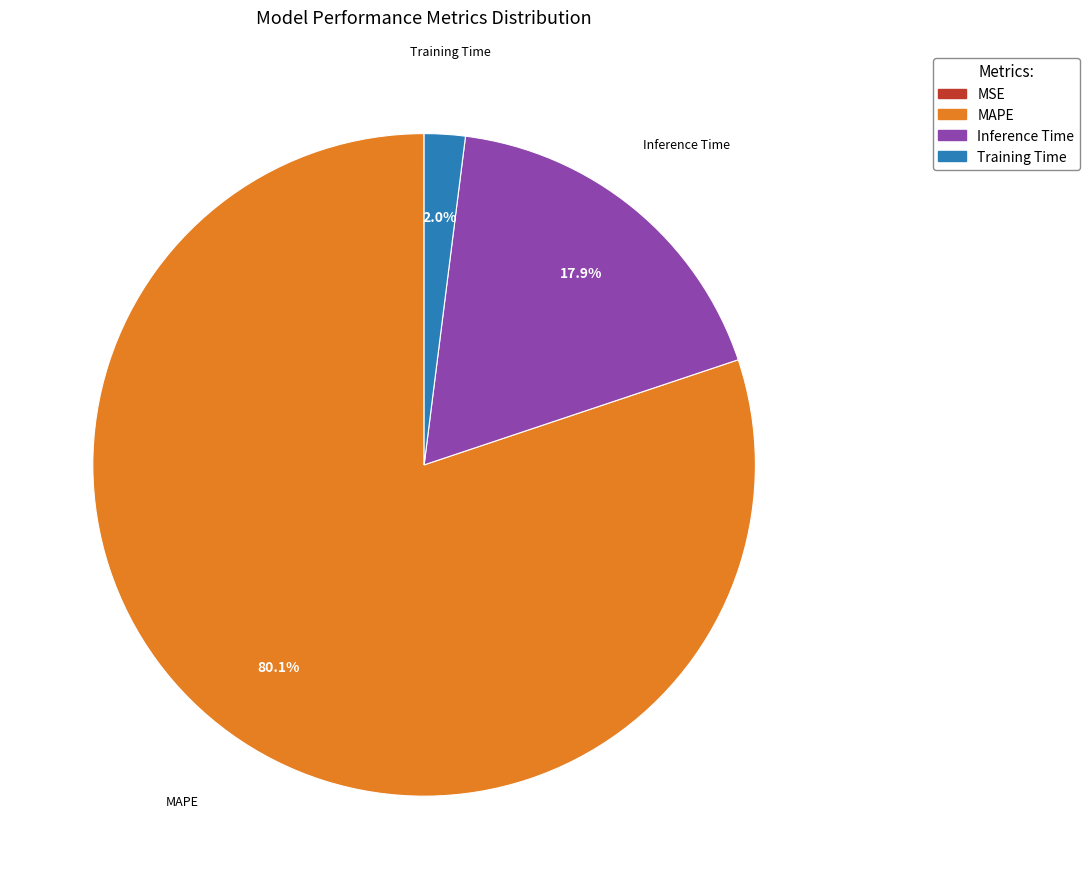

To the nearest percent, what percentage of the pie is Training Time?

2%